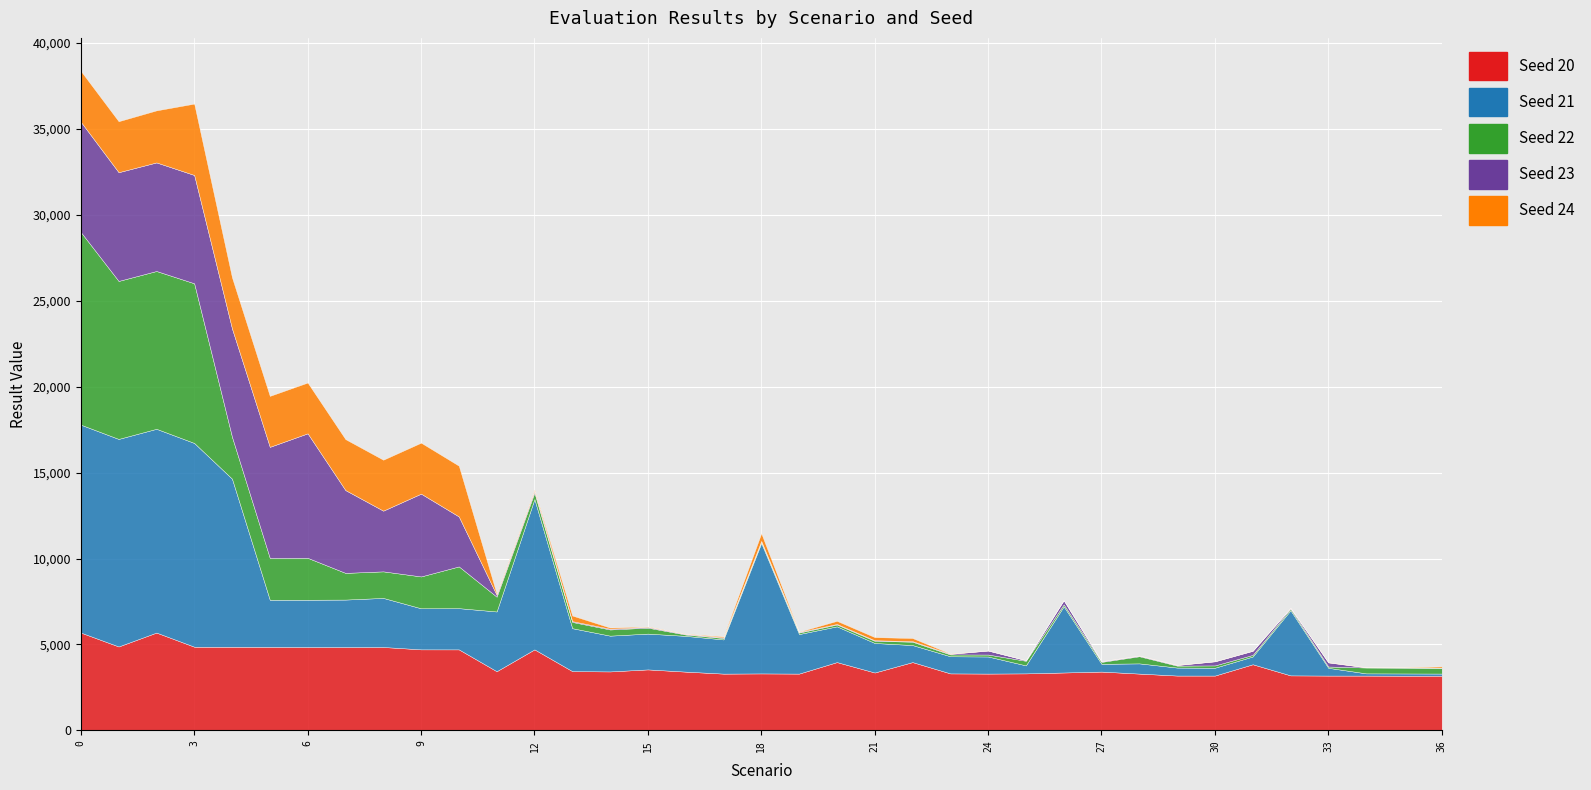

What is the minimum value shown in the chart?

7.6